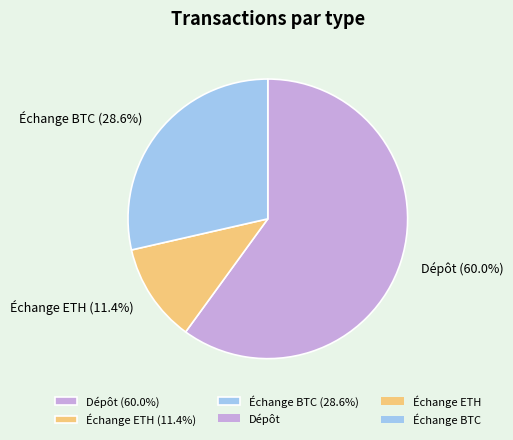

Does any single category account for the majority?

Yes